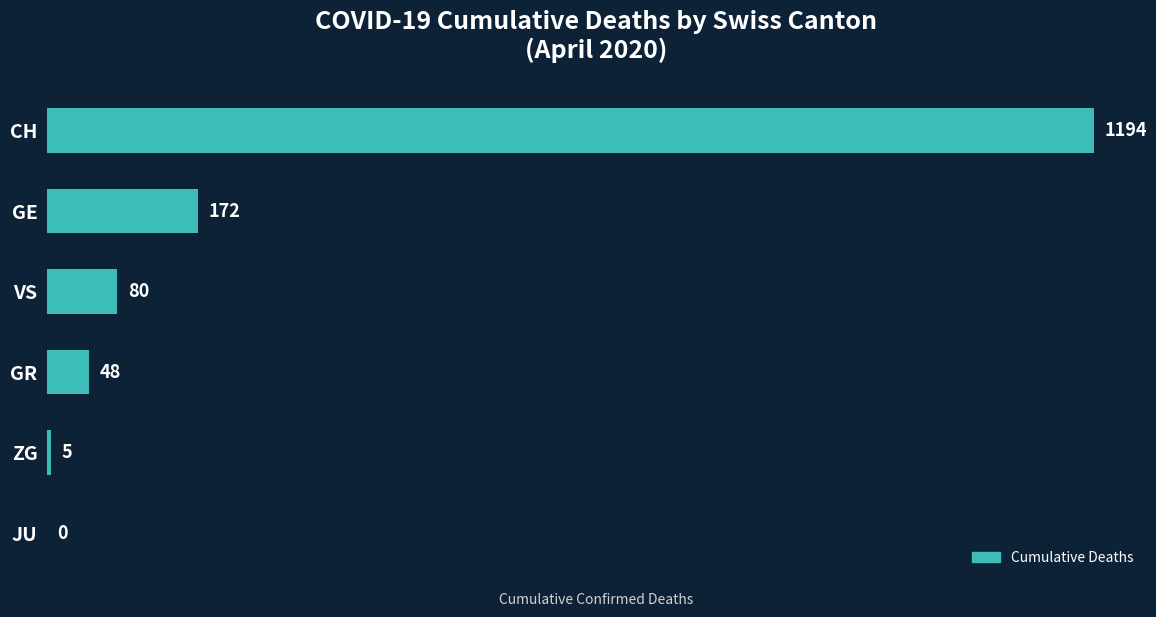

What is the maximum value shown in the chart?

1194